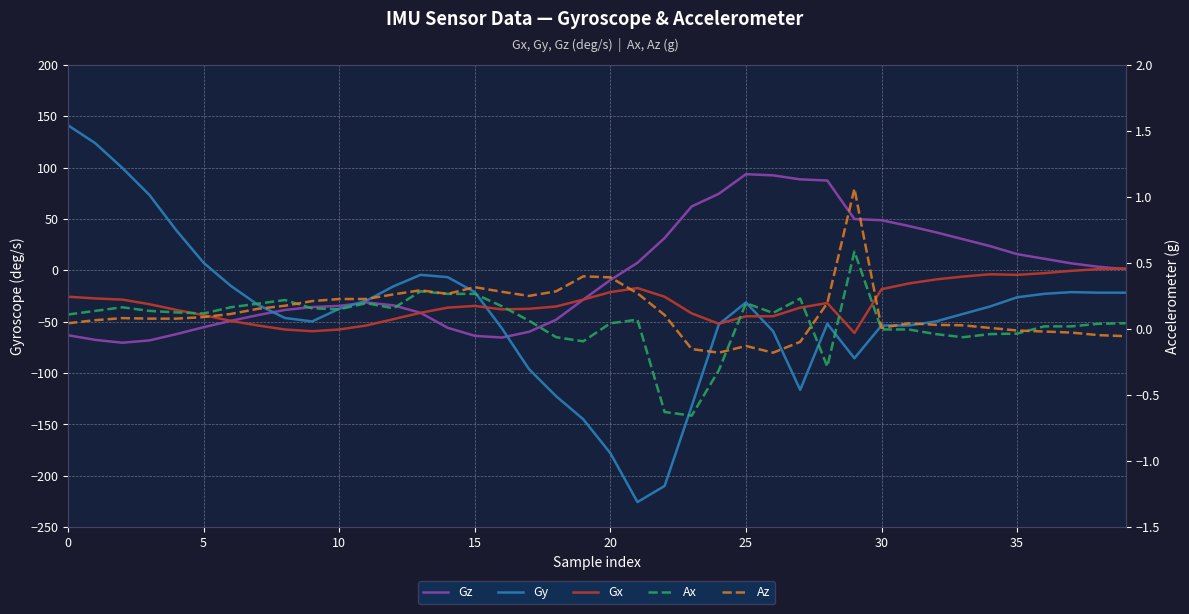

Reading left to right, list all the values displayed in this chart.

Gz: -63.3	-67.8	-70.6	-68.3	-62.2	-55.4	-49.3	-43.7	-38.6	-35.8	-34.7	-31.4	-34.2	-41.4	-56.0	-63.8	-65.5	-59.9	-48.2	-28.6	-9.5	7.3	31.4	62.2	74.5	93.5	92.4	88.5	87.4	49.8	48.7	43.1	37.0	30.2	23.5	15.7	11.2	6.7	3.4	1.1
Gy: 141.1	123.8	99.7	73.4	38.6	7.3	-15.1	-33.6	-46.5	-49.8	-37.5	-29.7	-15.7	-4.5	-6.7	-21.3	-56.6	-96.3	-122.6	-145.0	-178.1	-225.7	-210.0	-132.2	-52.6	-31.4	-59.4	-116.5	-52.1	-85.7	-53.8	-53.8	-49.8	-42.6	-35.3	-26.3	-23.0	-21.3	-21.8	-21.8
Gx: -25.8	-27.4	-28.6	-33.0	-38.6	-43.7	-49.3	-53.8	-57.7	-59.4	-57.7	-53.8	-47.6	-41.4	-36.4	-34.7	-38.1	-37.5	-35.3	-28.6	-21.3	-17.4	-25.8	-42.0	-52.1	-44.8	-44.8	-36.4	-31.9	-61.0	-18.5	-12.9	-9.0	-6.2	-3.9	-4.5	-2.8	-0.6	1.1	1.7
Ax: 0.1	0.1	0.2	0.1	0.1	0.1	0.2	0.2	0.2	0.2	0.1	0.2	0.2	0.3	0.3	0.3	0.2	0.1	-0.1	-0.1	0.0	0.1	-0.6	-0.7	-0.3	0.2	0.1	0.2	-0.3	0.6	-0.0	-0.0	-0.0	-0.1	-0.0	-0.0	0.0	0.0	0.0	0.0
Az: 0.0	0.1	0.1	0.1	0.1	0.1	0.1	0.2	0.2	0.2	0.2	0.2	0.3	0.3	0.3	0.3	0.3	0.2	0.3	0.4	0.4	0.3	0.1	-0.2	-0.2	-0.1	-0.2	-0.1	0.2	1.1	0.0	0.0	0.0	0.0	0.0	-0.0	-0.0	-0.0	-0.0	-0.1